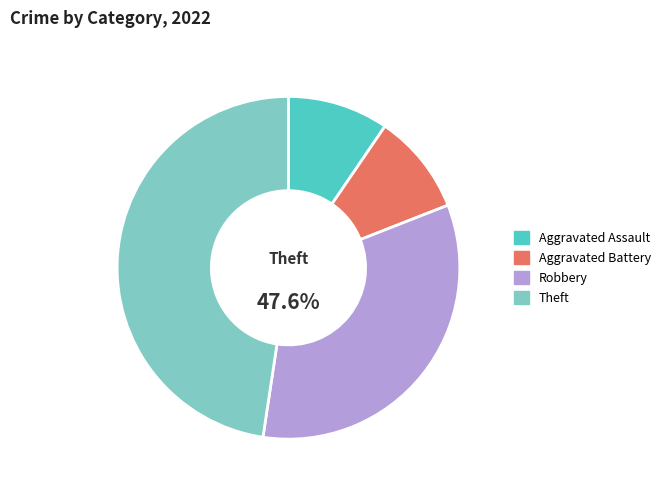

Combined, what portion of the pie is Aggravated Assault and Aggravated Battery?

20.0%